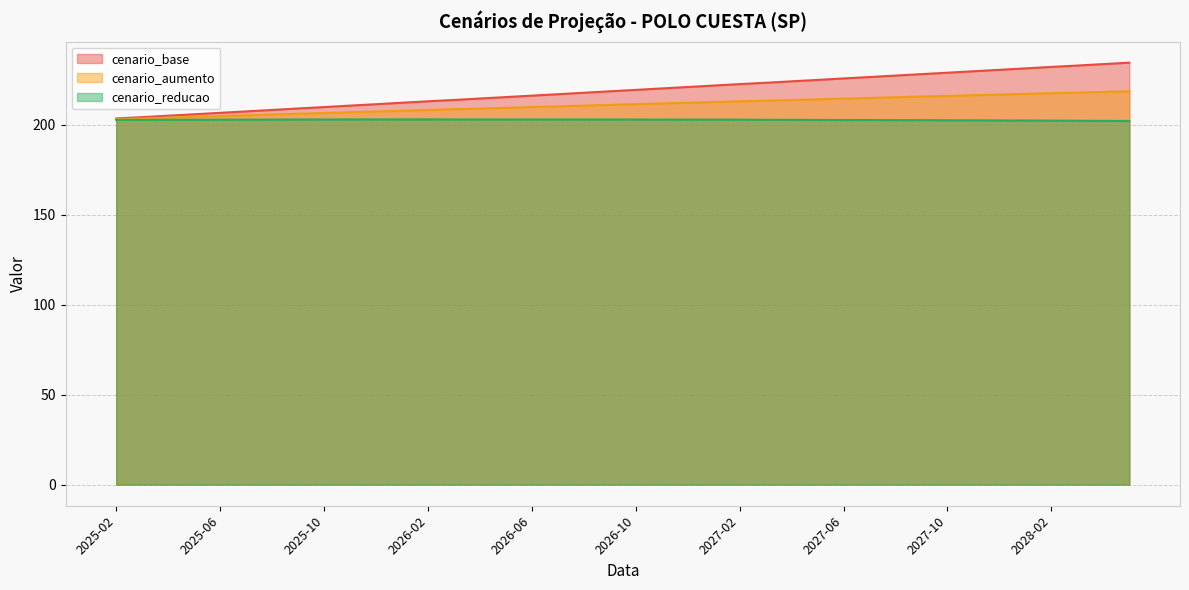

Rank the categories by cenario_aumento value from highest to lowest.

2028-05, 2028-04, 2028-03, 2028-02, 2028-01, 2027-12, 2027-11, 2027-10, 2027-09, 2027-08, 2027-07, 2027-06, 2027-05, 2027-04, 2027-03, 2027-02, 2027-01, 2026-12, 2026-11, 2026-10, 2026-09, 2026-08, 2026-07, 2026-06, 2026-05, 2026-04, 2026-03, 2026-02, 2026-01, 2025-12, 2025-11, 2025-10, 2025-09, 2025-08, 2025-07, 2025-06, 2025-05, 2025-04, 2025-03, 2025-02